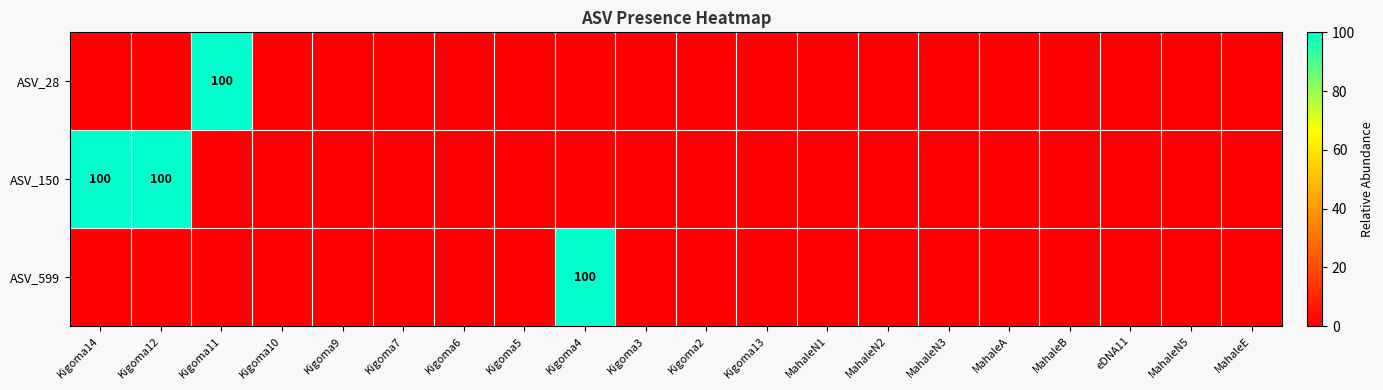

What is the difference between the maximum and second lowest values in the ASV_150 series?

100